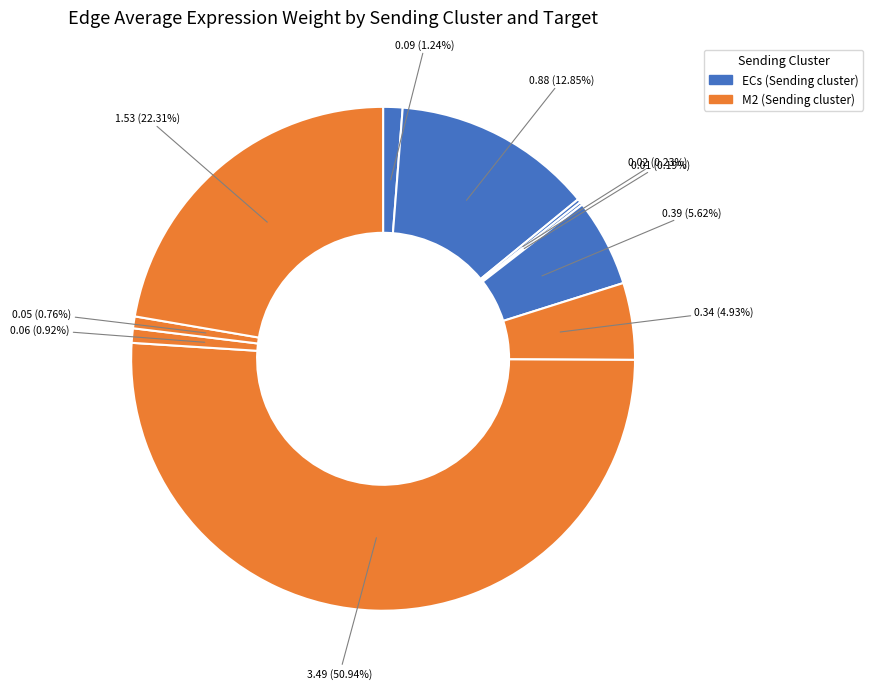

Rank the categories by value from lowest to highest.

ECs->M2, ECs->M1, M2->M2, M2->M1, ECs->ECs, M2->ECs, ECs->sCs, ECs->FAPs, M2->sCs, M2->FAPs